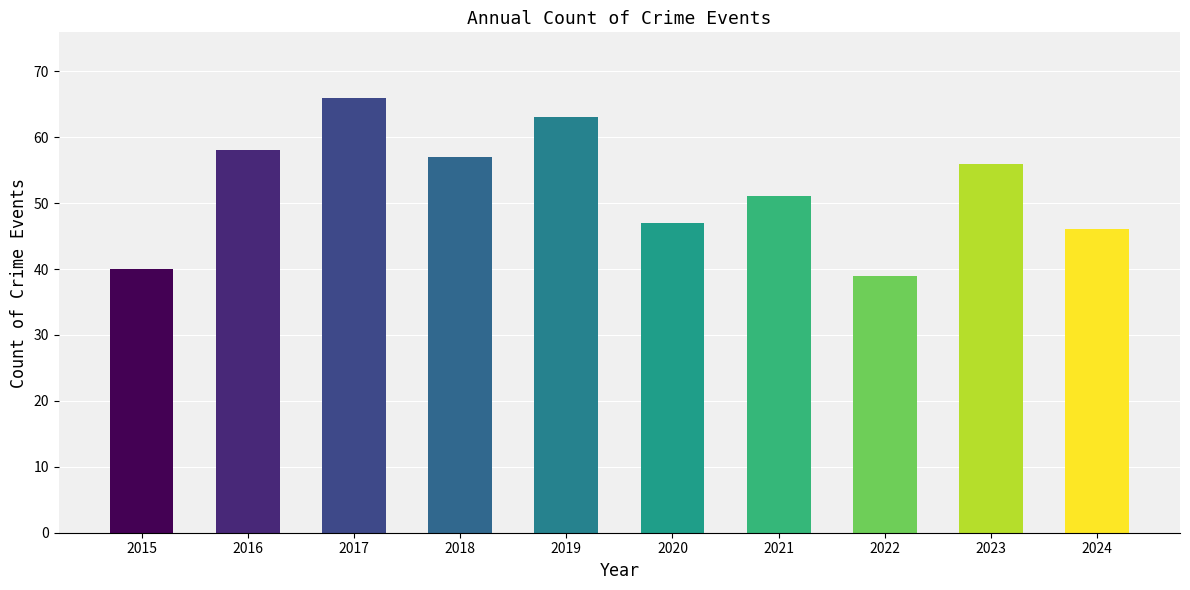

List the labels in order of value, smallest first.

2022, 2015, 2024, 2020, 2021, 2023, 2018, 2016, 2019, 2017